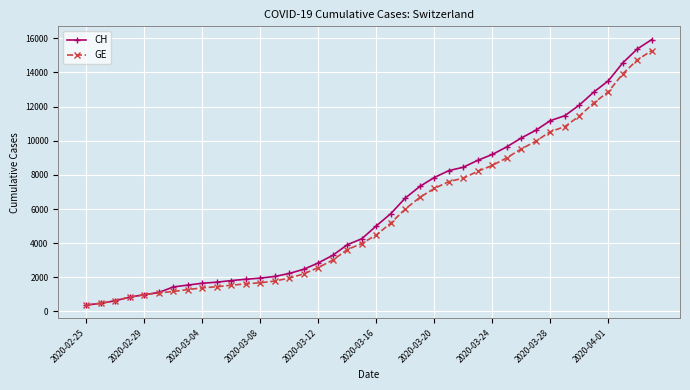

What is the greatest value displayed?

15926